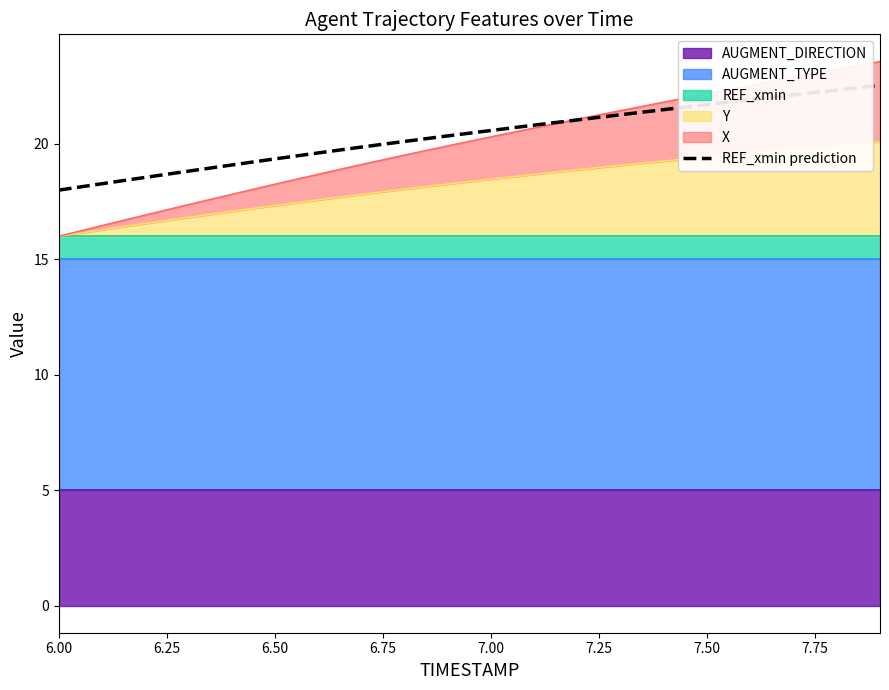

How many lines are shown in the chart?

1